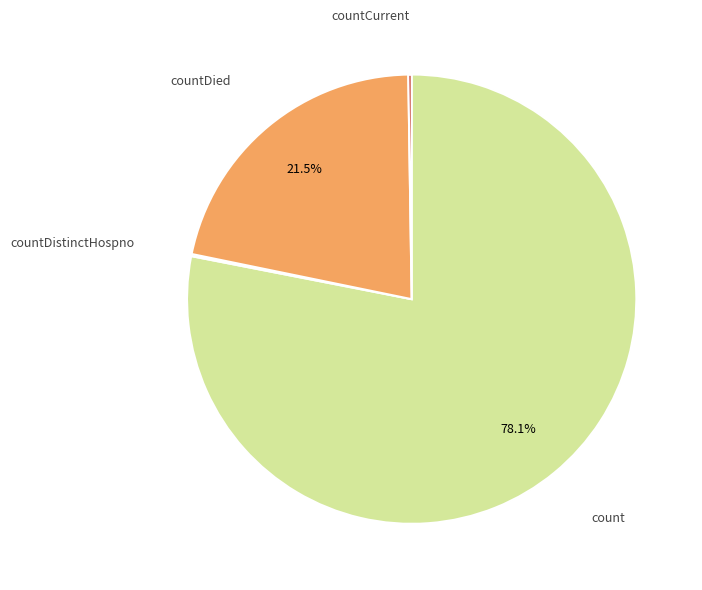

Does any single category account for the majority?

Yes